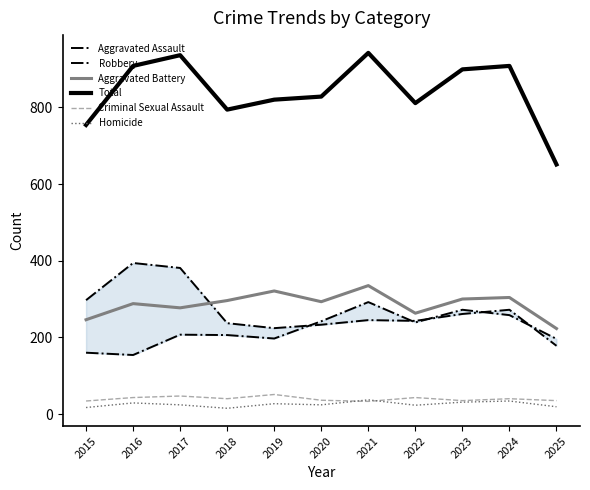

How many values in the Homicide series exceed 24?

5